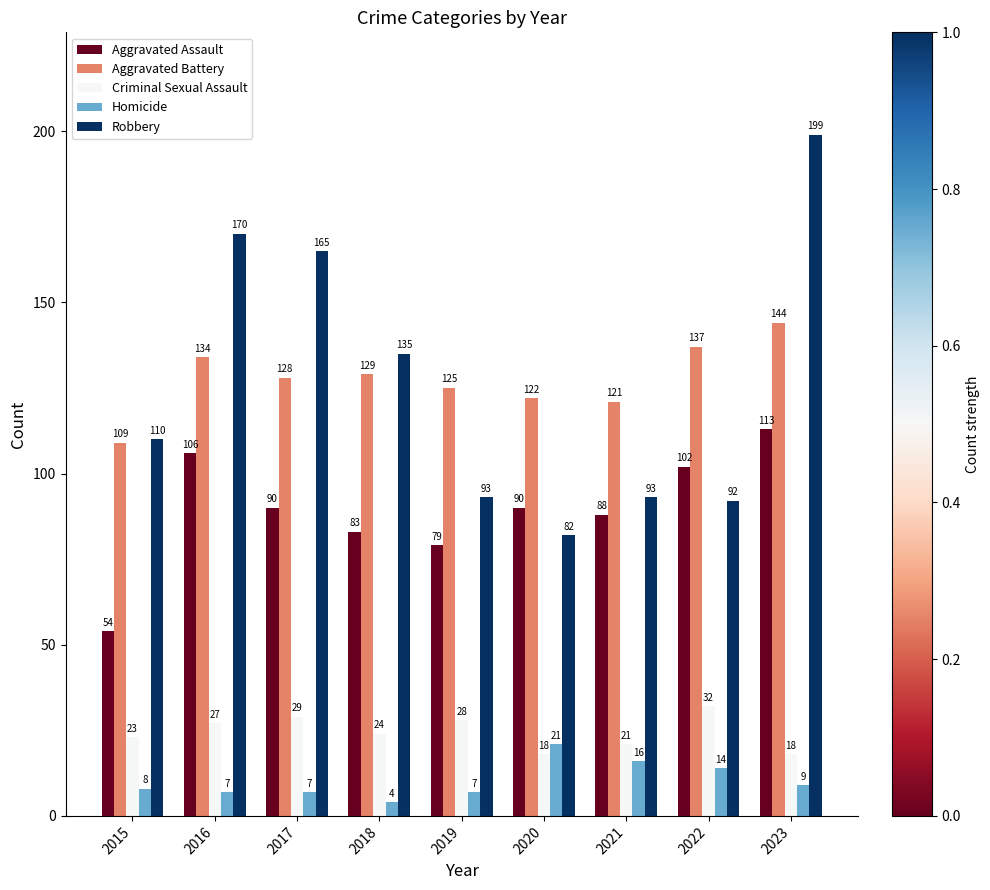

At which category is the sum across all series the highest?

2023